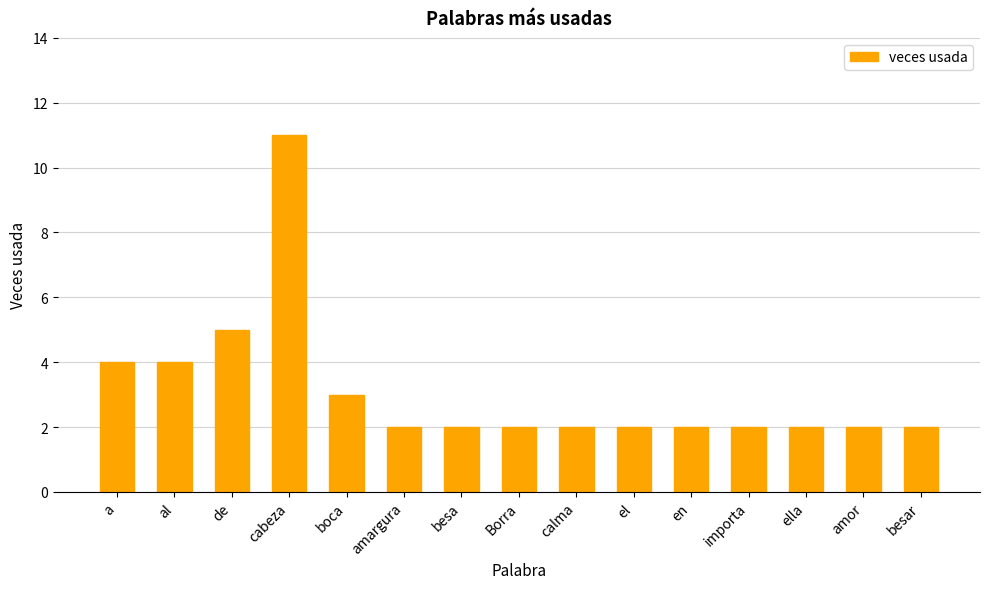

What is the sum of the values at al and en?

6